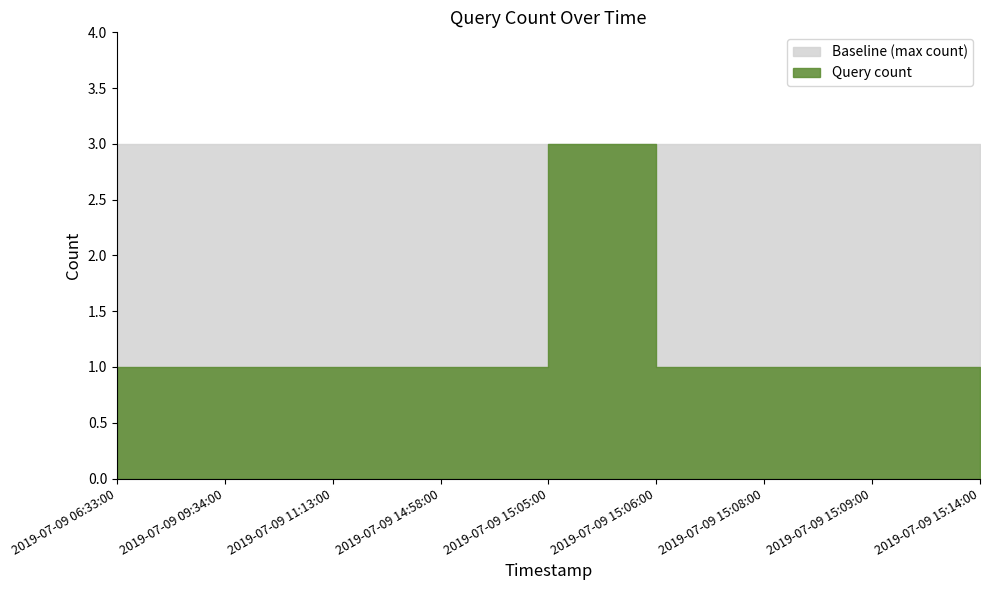

What position from the right is 2019-07-09 14:58:00?

6